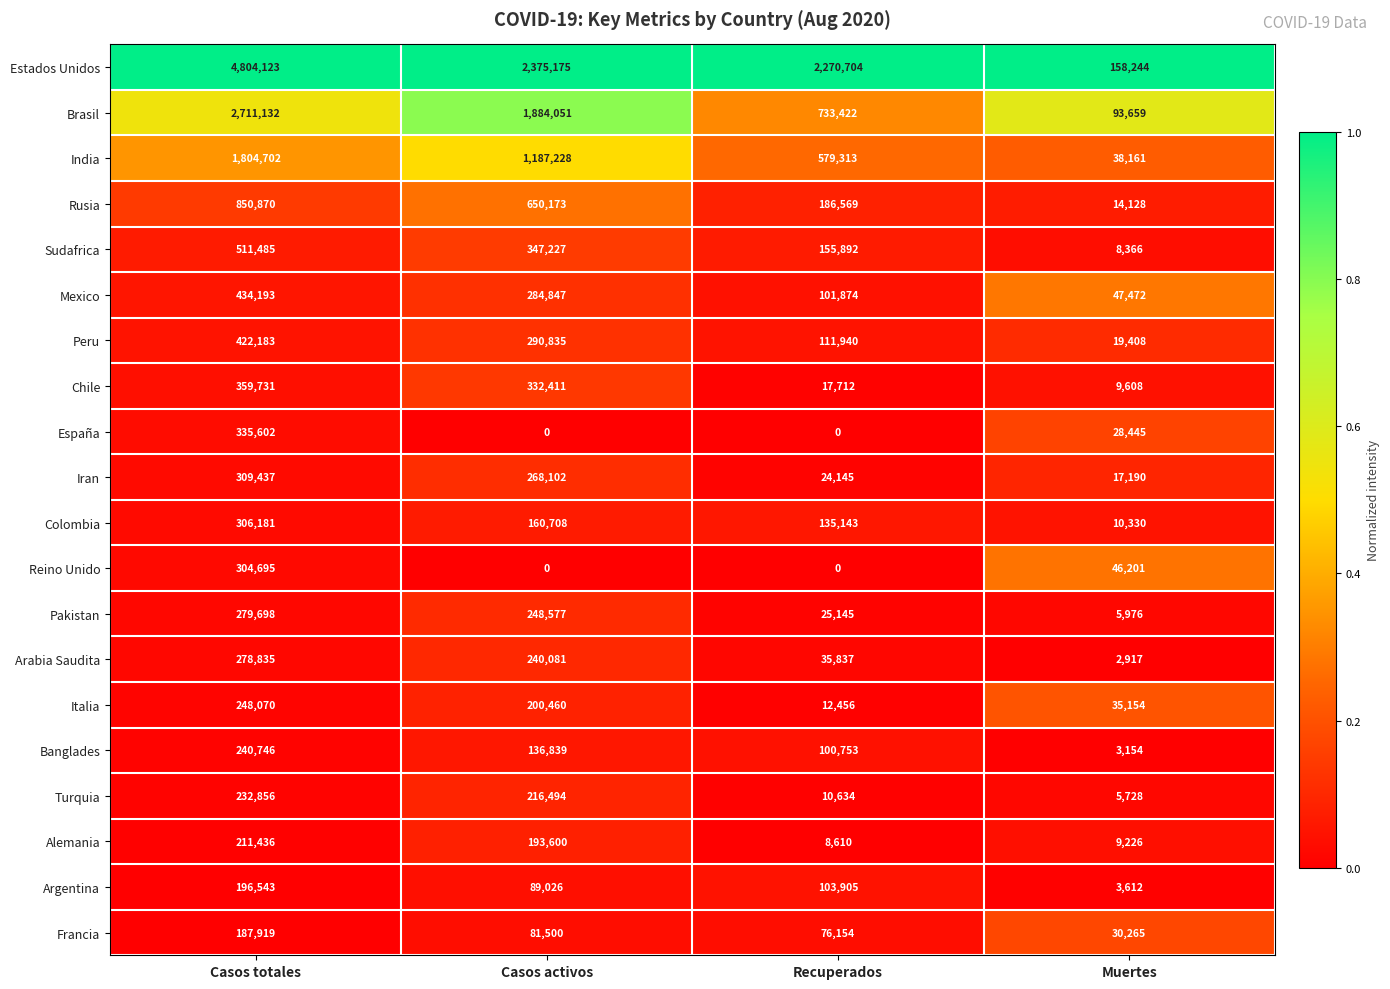

What is the difference between the second highest and minimum values in the Rusia series?

636045